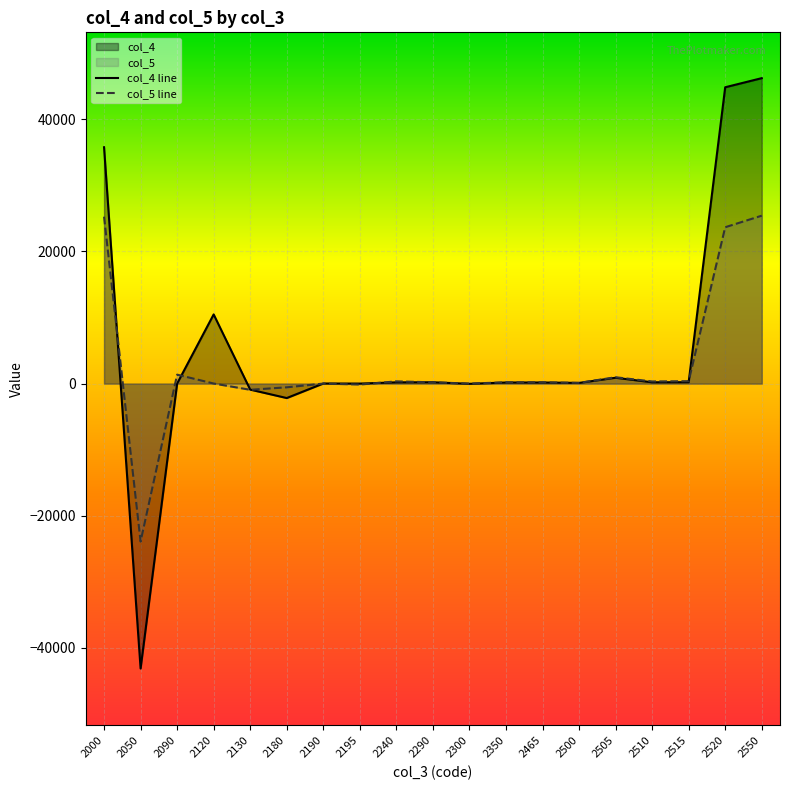

At which label is col_4 line closest to 1551?

2505